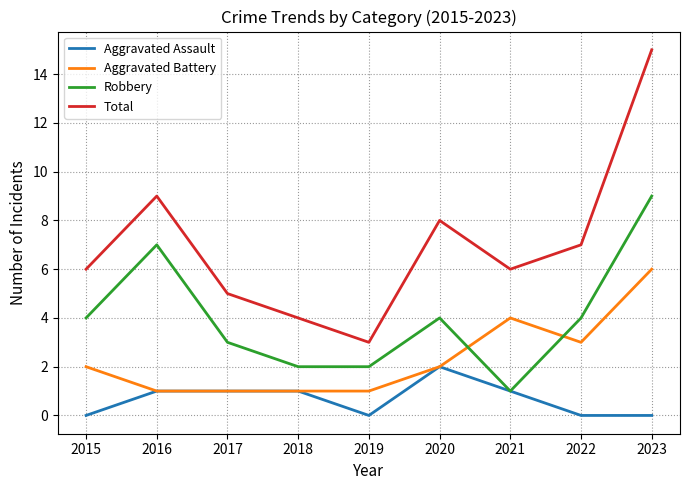

Which series has the largest range (max minus min)?

Total